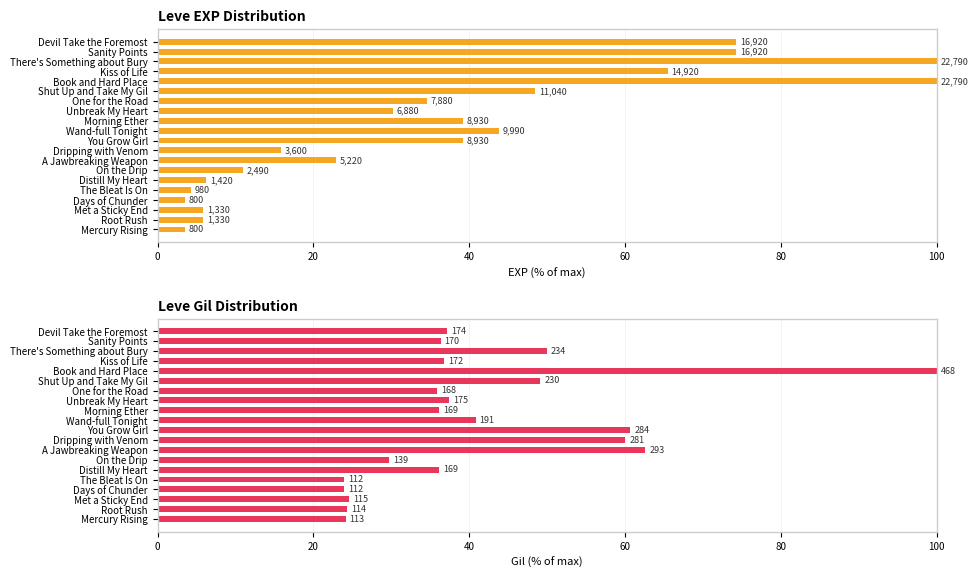

Which series has the largest total across all categories?

Leve Gil